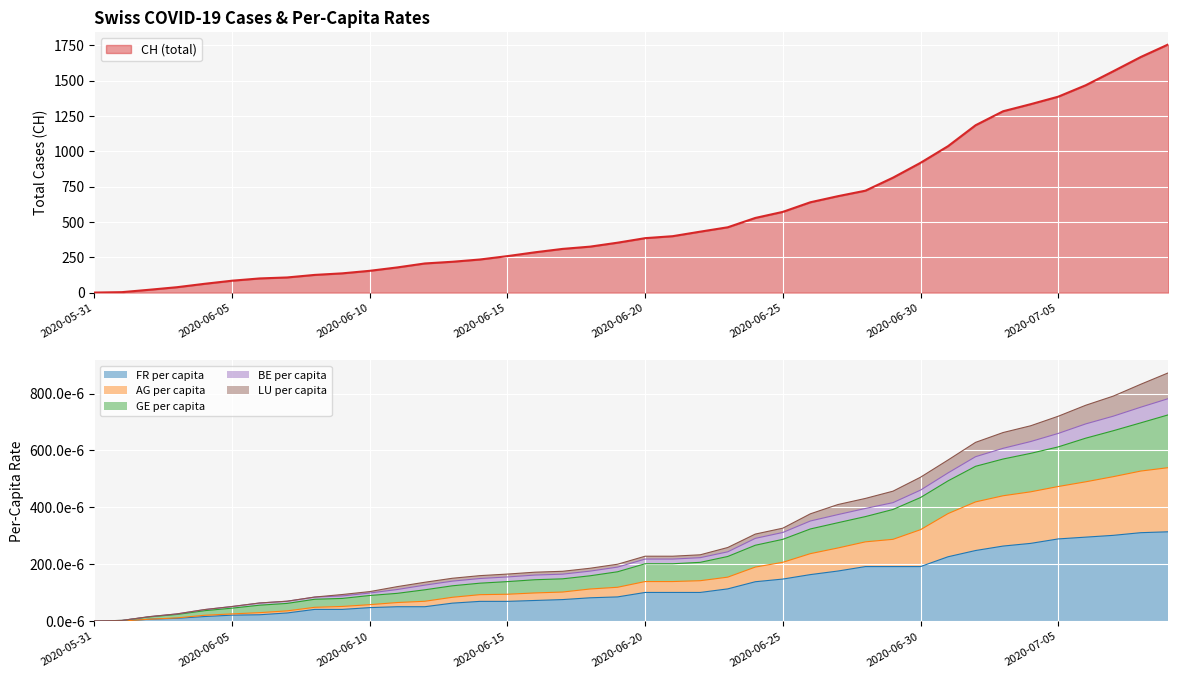

True or false: AG_pc and LU_pc cross at least once.

False